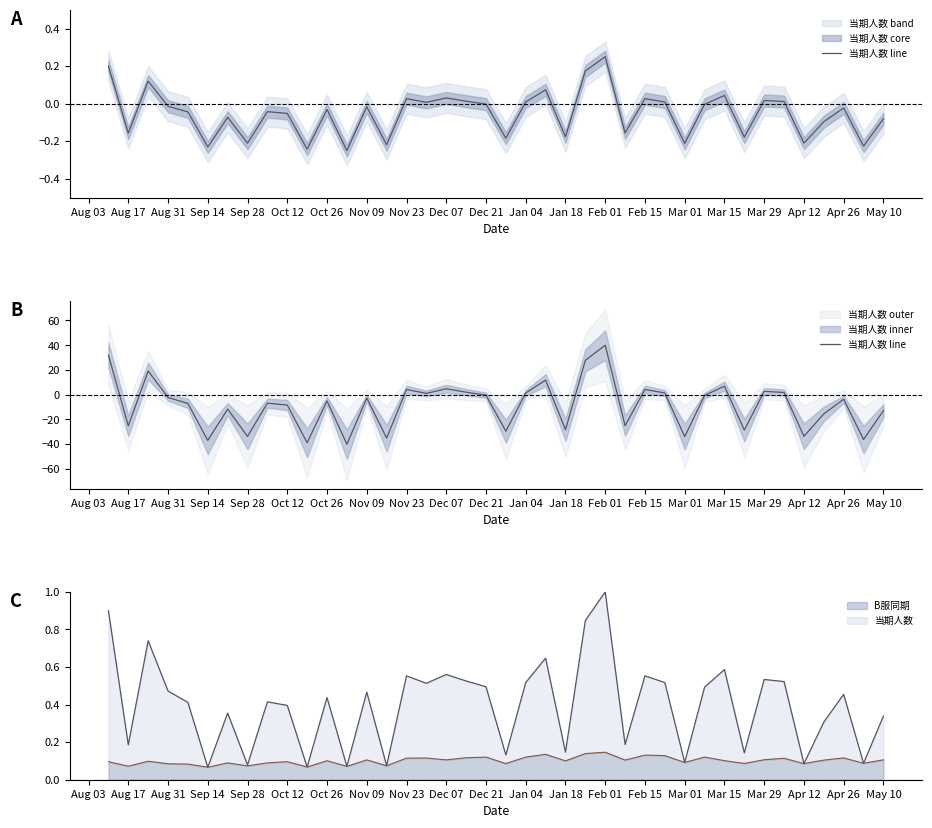

The B服同期 series shows 0.2 at Apr 26. True or false?

False